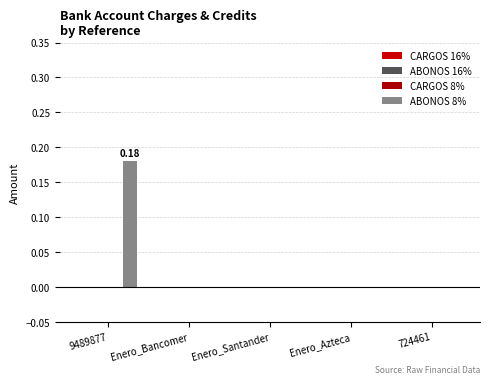

How many series are shown in this chart?

1